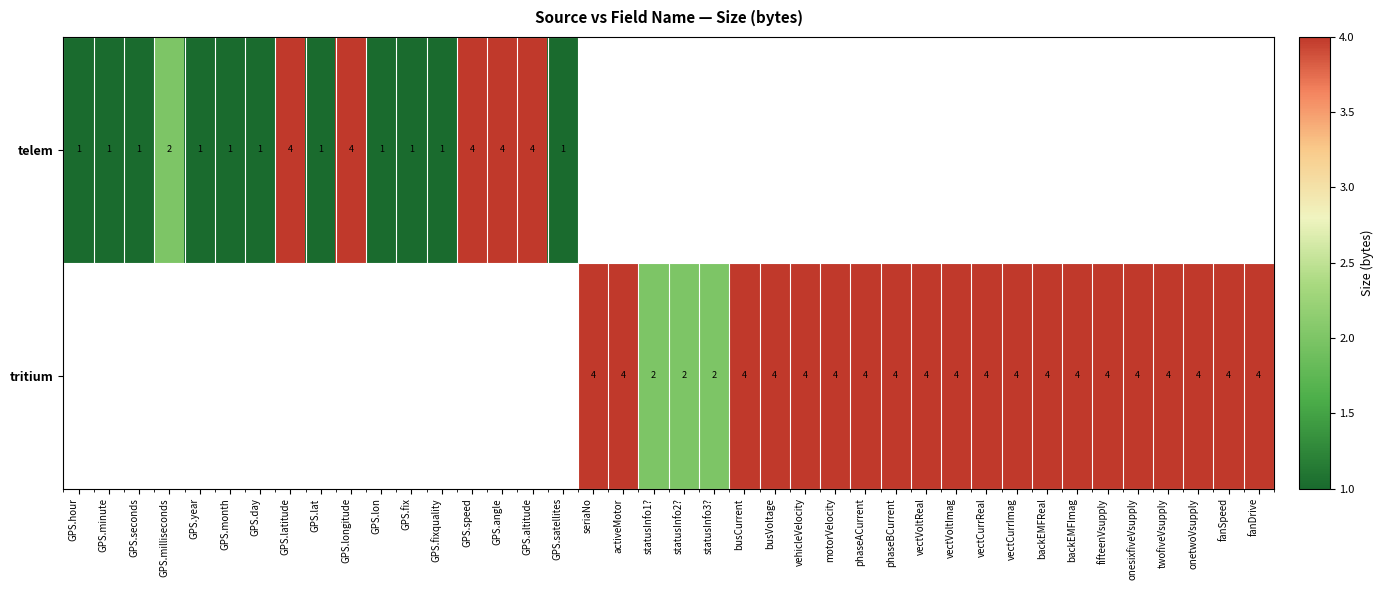

Is it true that telem equals 2 at GPS.speed?

False